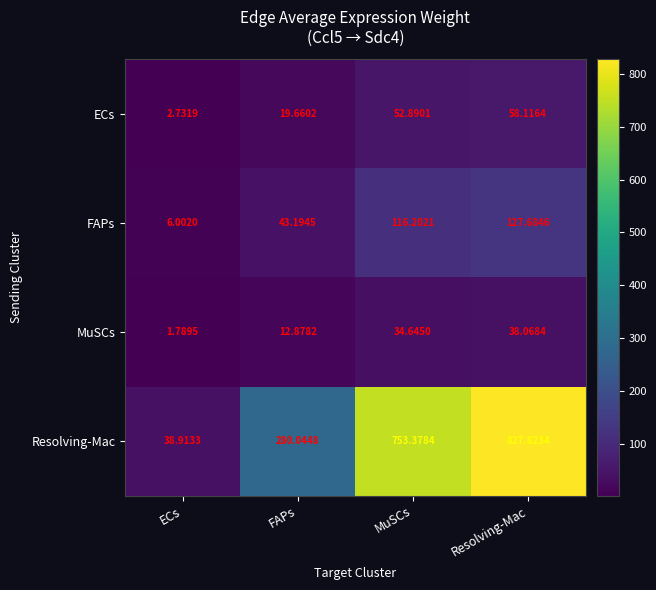

Count the number of categories in the chart.

4